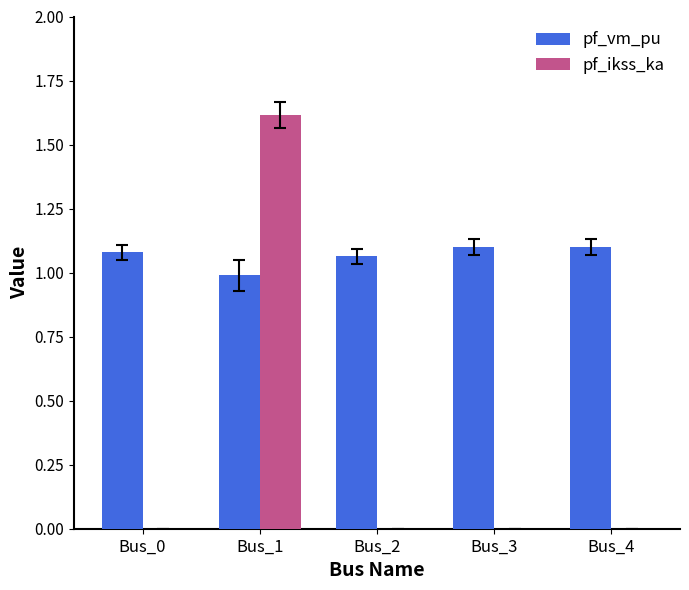

Which series has the largest total across all categories?

pf_vm_pu